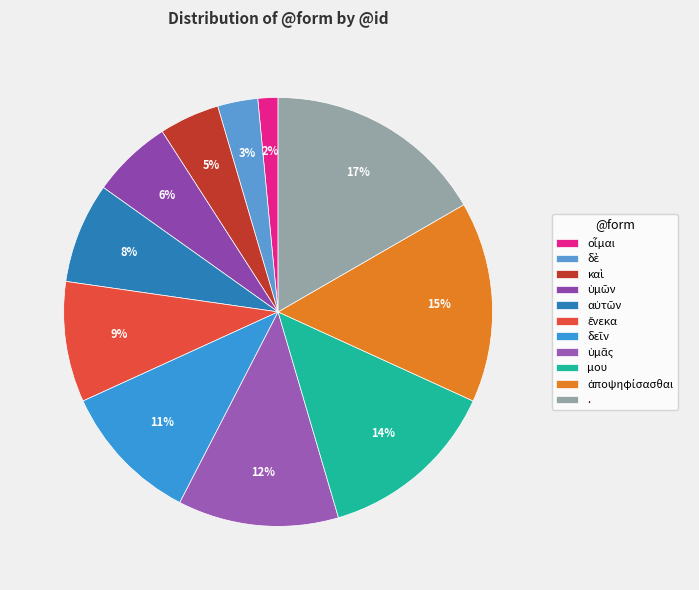

How many slices are in this pie chart?

11